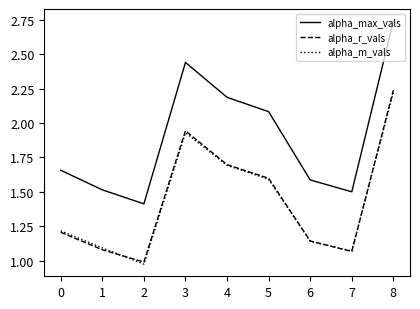

True or false: alpha_m_vals has a value of 1.7 at 4.

True